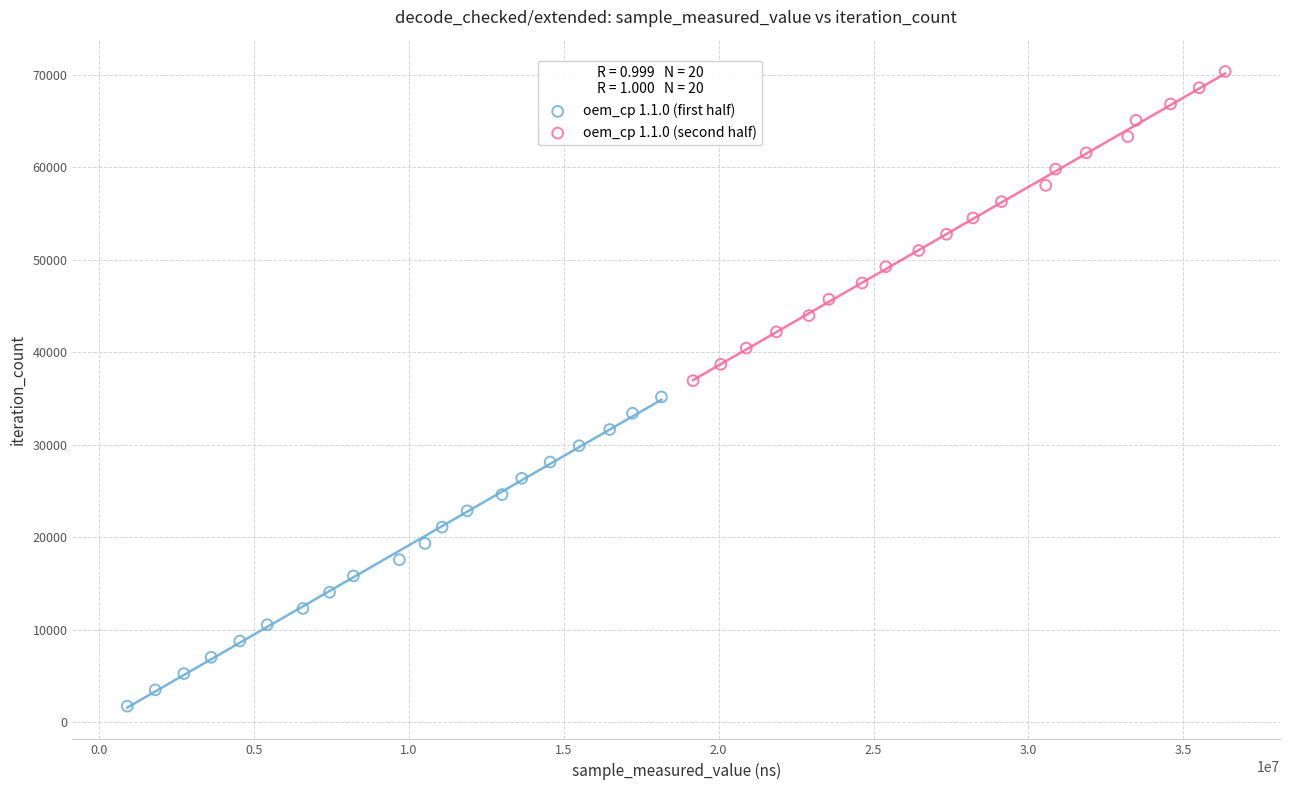

Which series contains the lowest Y value?

oem_cp 1.1.0 (first half)